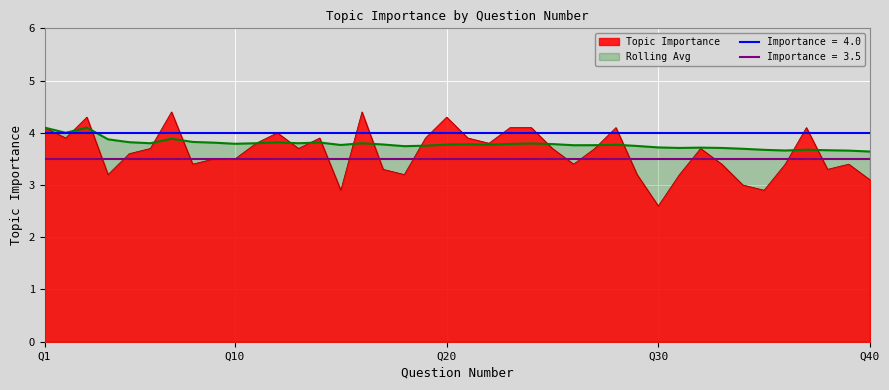

At which label does Topic Importance first exceed 3?

Q1